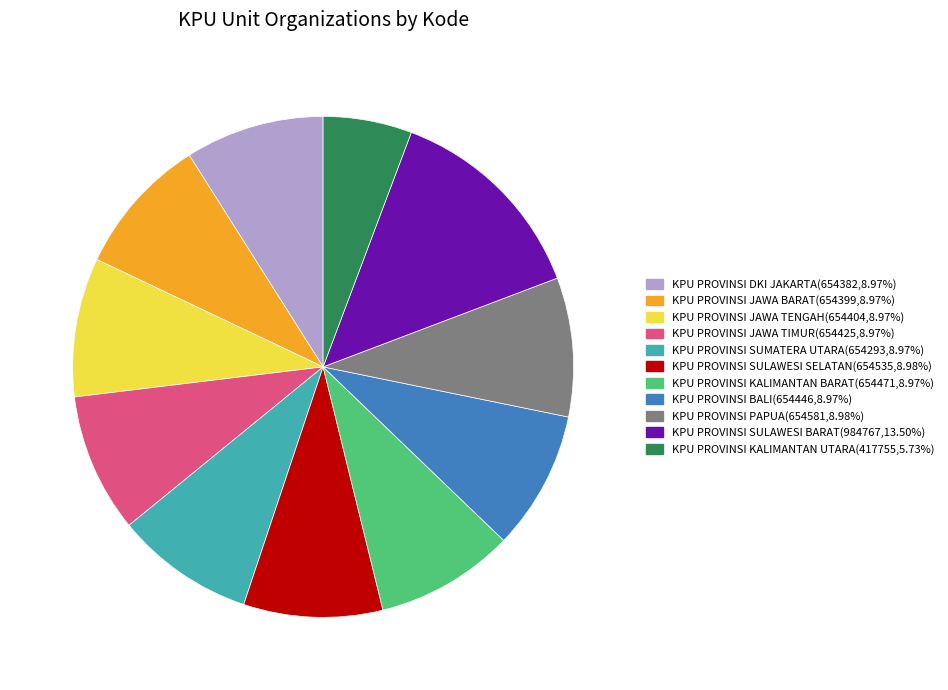

What is the ratio of the value at KPU PROVINSI SULAWESI BARAT to the value at KPU PROVINSI JAWA TIMUR?

1.5